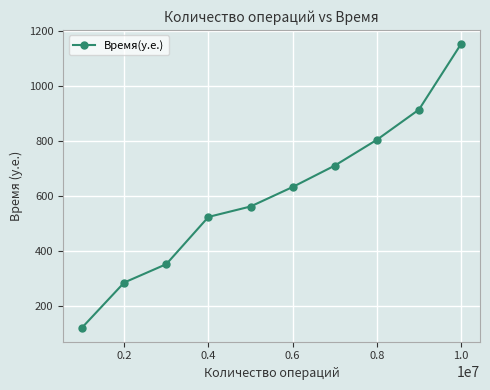

Reading right to left, transcribe all the data shown in this chart.

1153	914	804	710	632	561	523	351	284	120